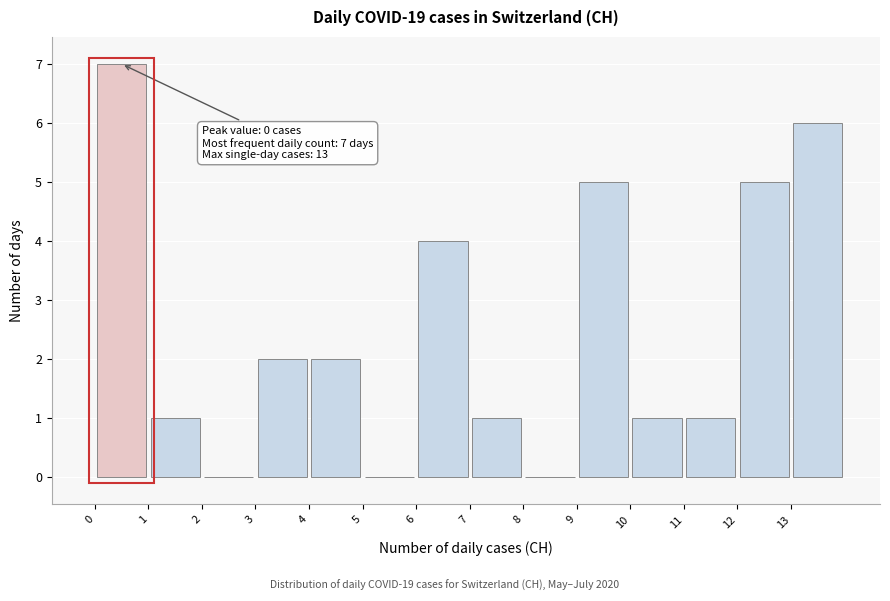

Which range on the x-axis has the tallest bar?

0 to 1